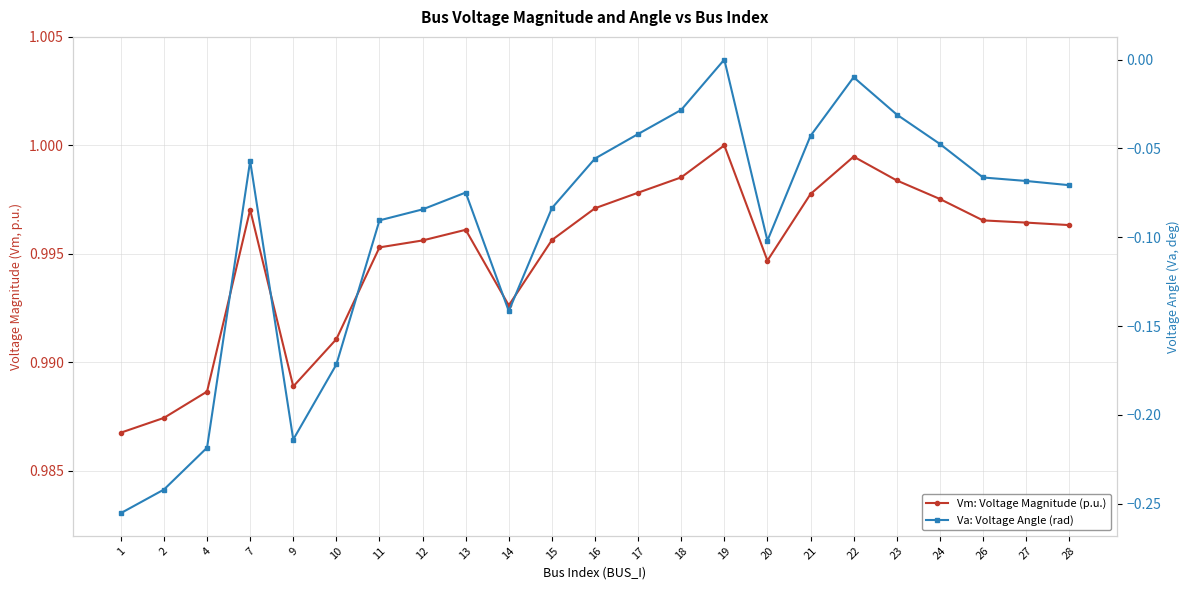

True or false: Va: Voltage Angle (rad) and Vm: Voltage Magnitude (p.u.) intersect in this chart.

False